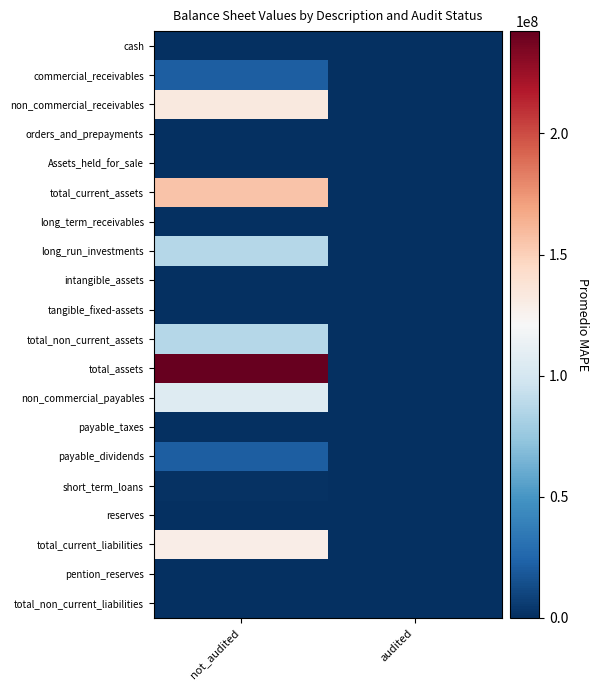

Which series has the largest range (max minus min)?

total_assets